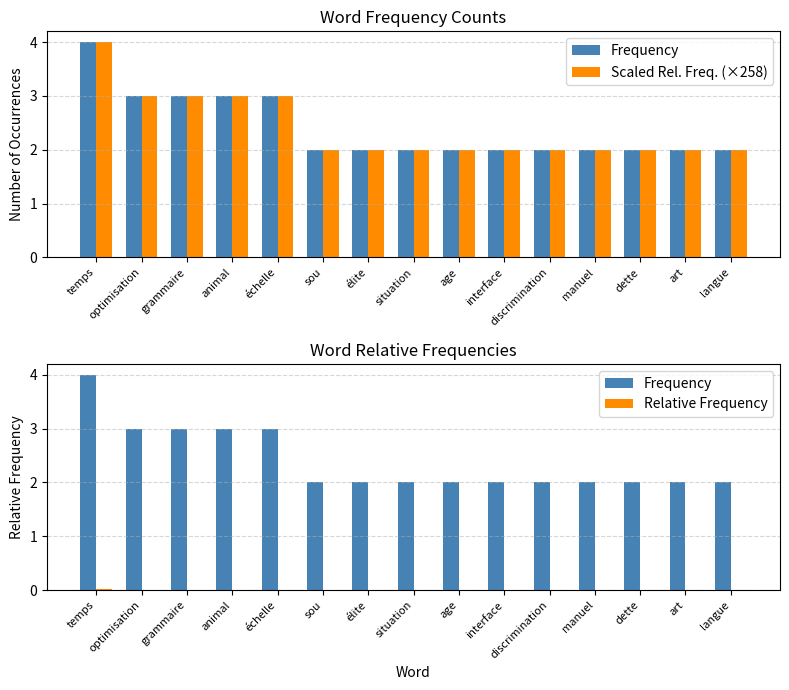

How many groups of bars are there?

15